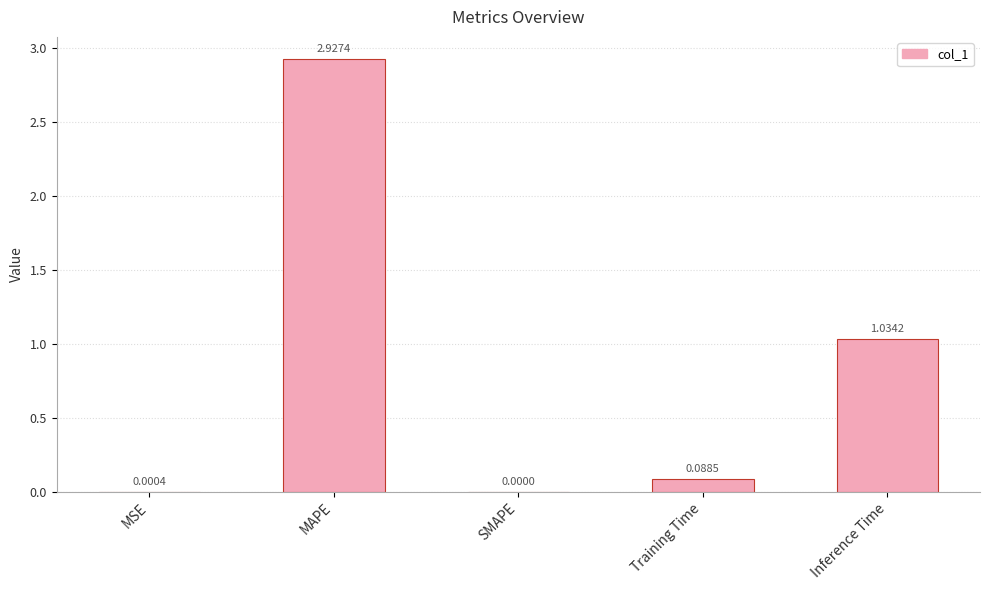

What is the sum of all values?

4.1